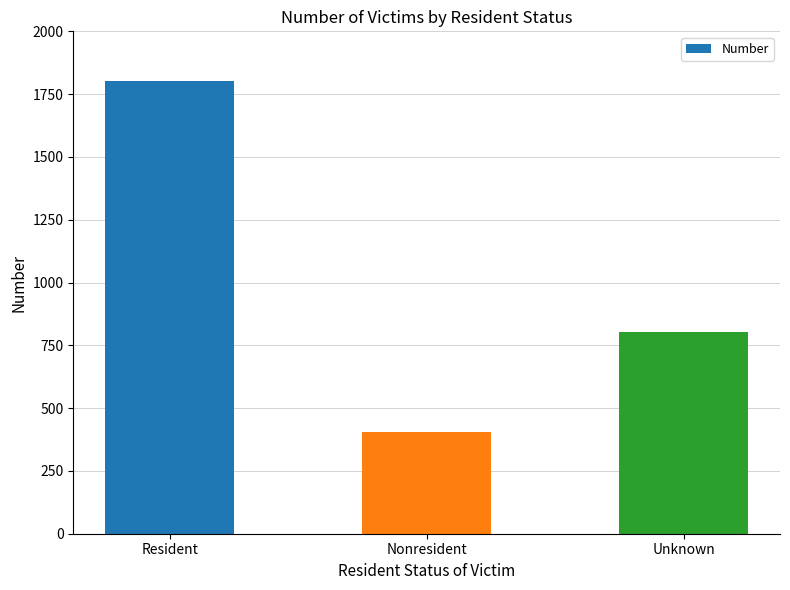

Count the values in the range 403 to 1802.

3